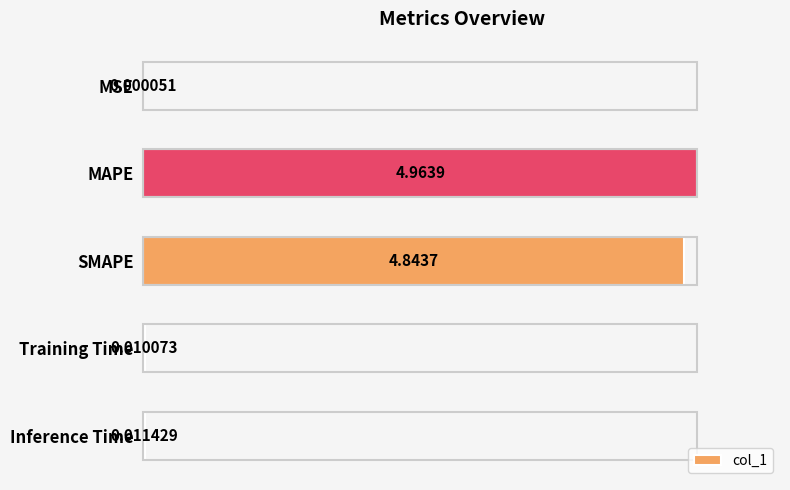

What is the average value?

0.4